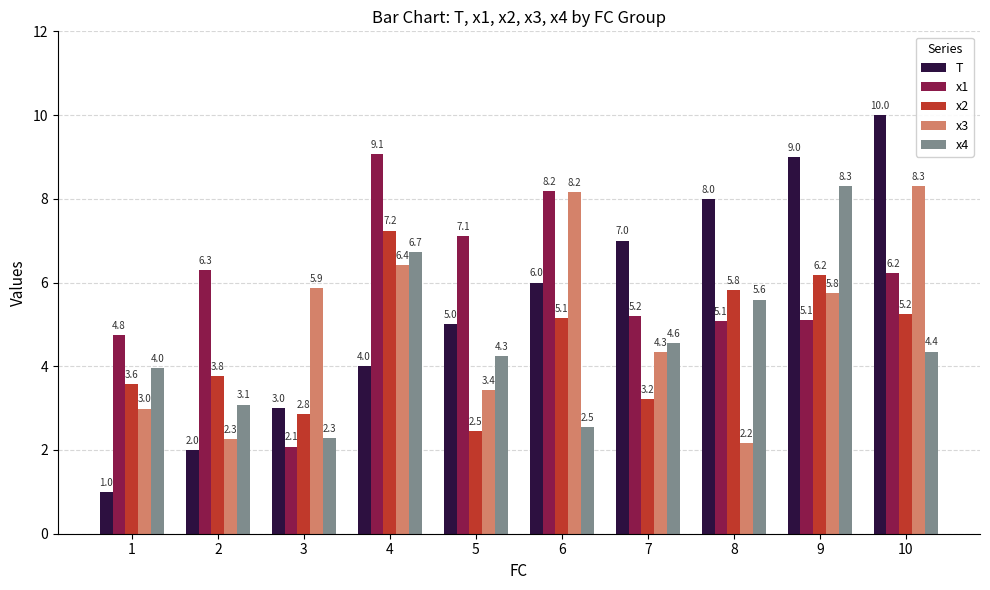

At 10, list the series in order from largest to smallest.

T, x3, x1, x2, x4